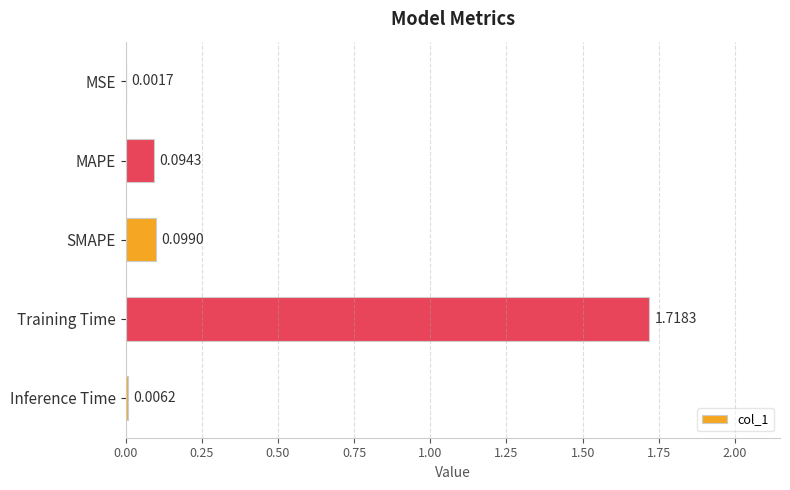

What is the sum of the values at Training Time and MAPE?

1.8